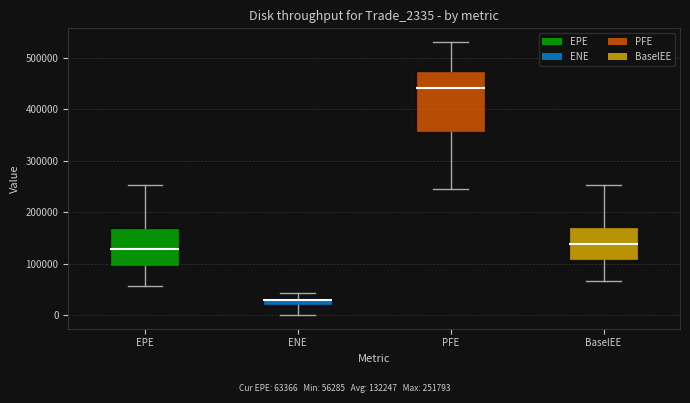

Which box's median line is the highest?

PFE